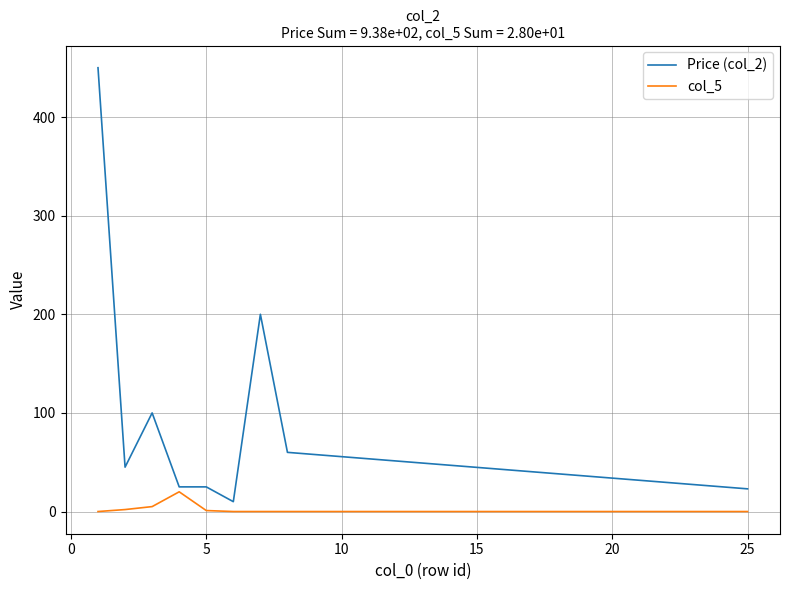

Which series has the largest total across all categories?

Price (col_2)